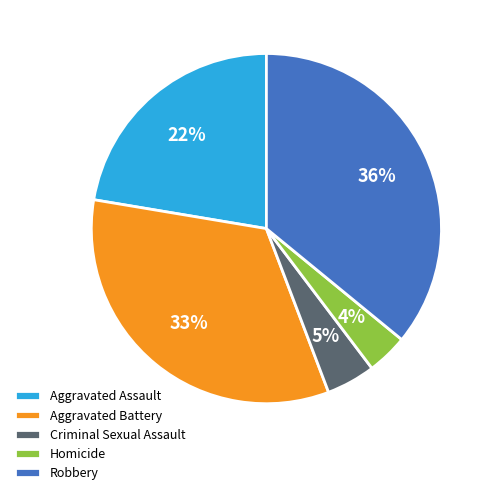

What is the ratio of the value at Homicide to the value at Aggravated Battery?

0.1